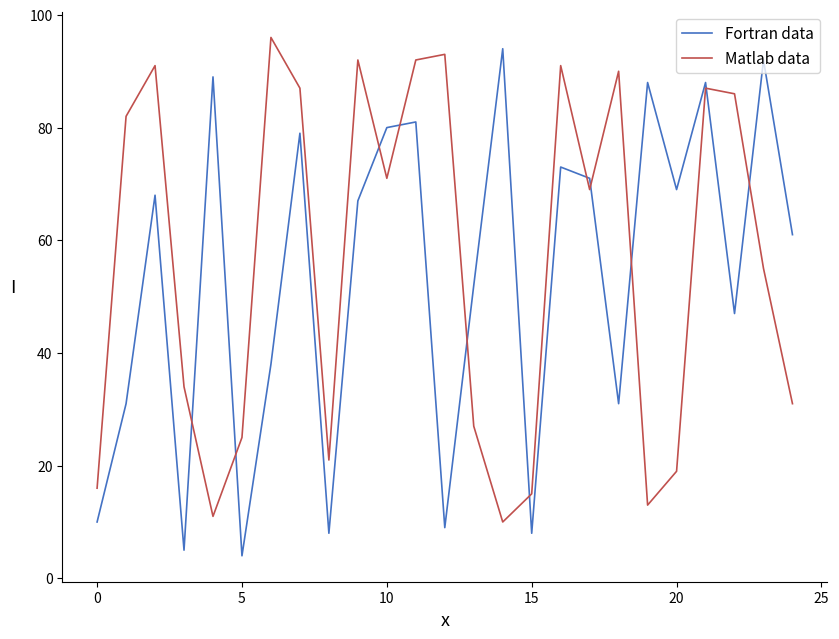

What is the greatest value displayed?

96